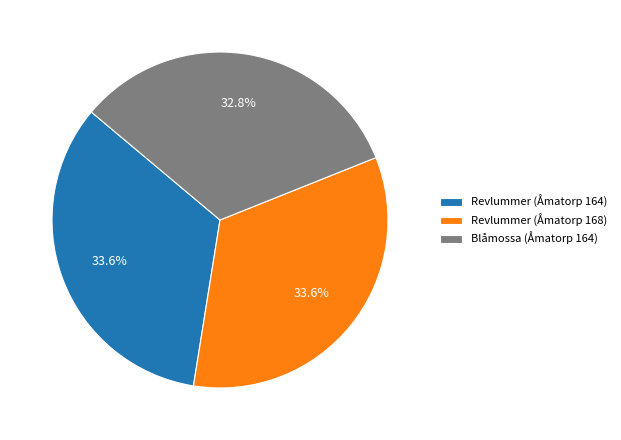

Does Blåmossa (Åmatorp 164) account for over 50% of the chart?

No